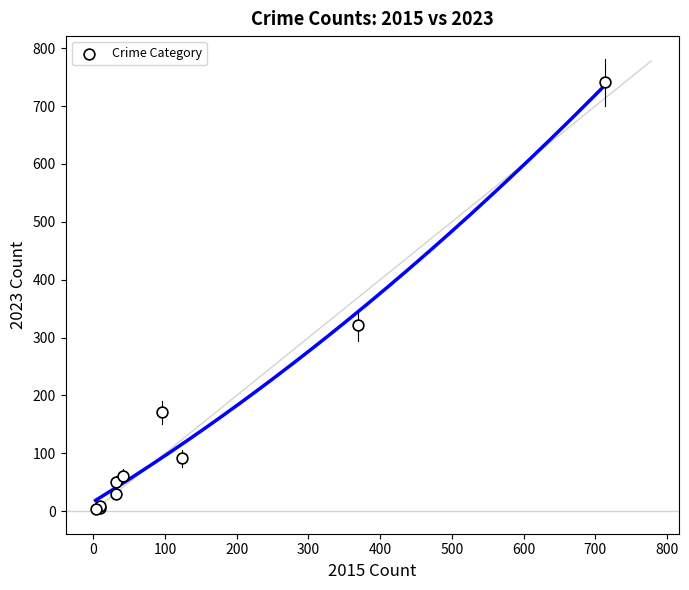

What Y value in the scatter plot is closest to 372?

321